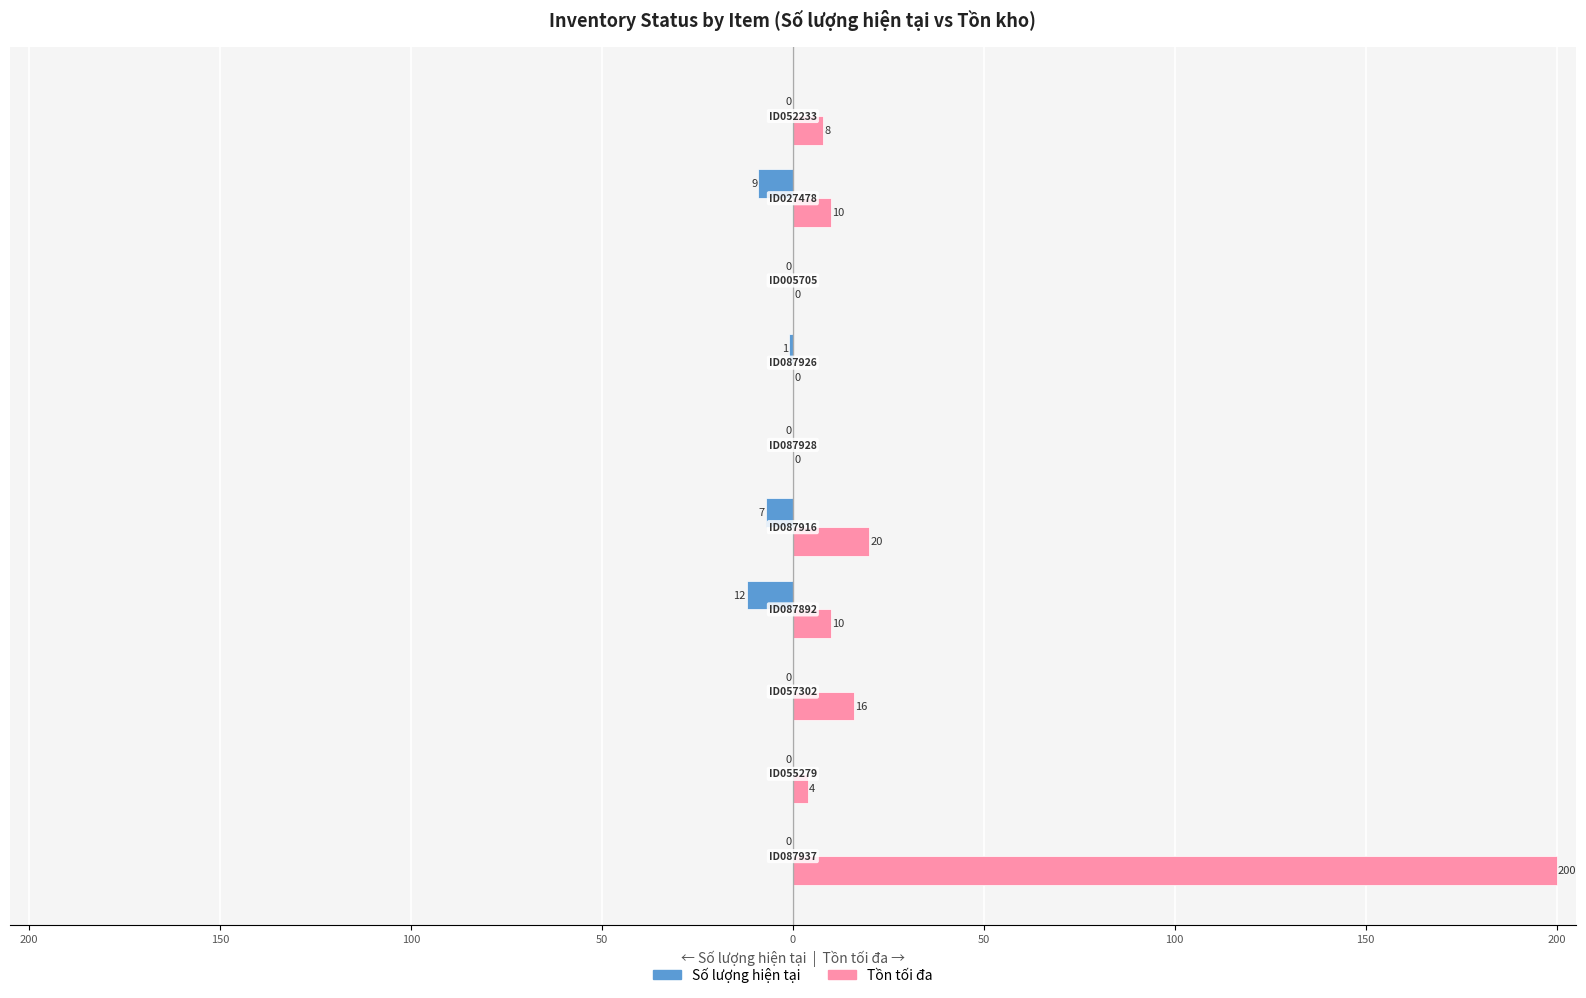

What is the difference between the second highest and minimum values in the Tồn tối đa series?

20